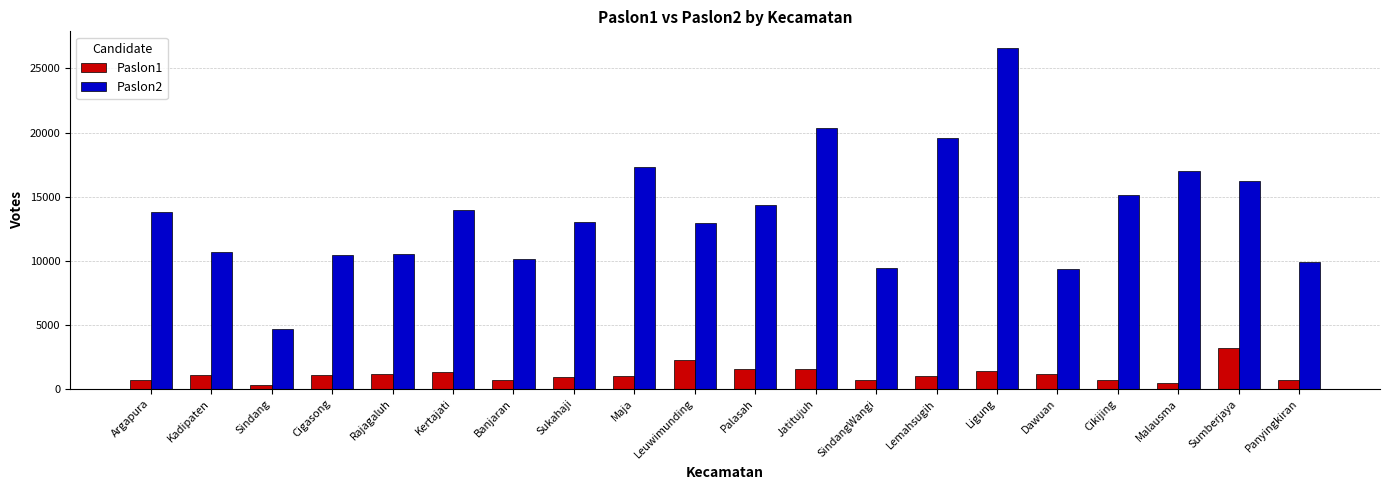

What is the total value across all series at Dawuan?

10449